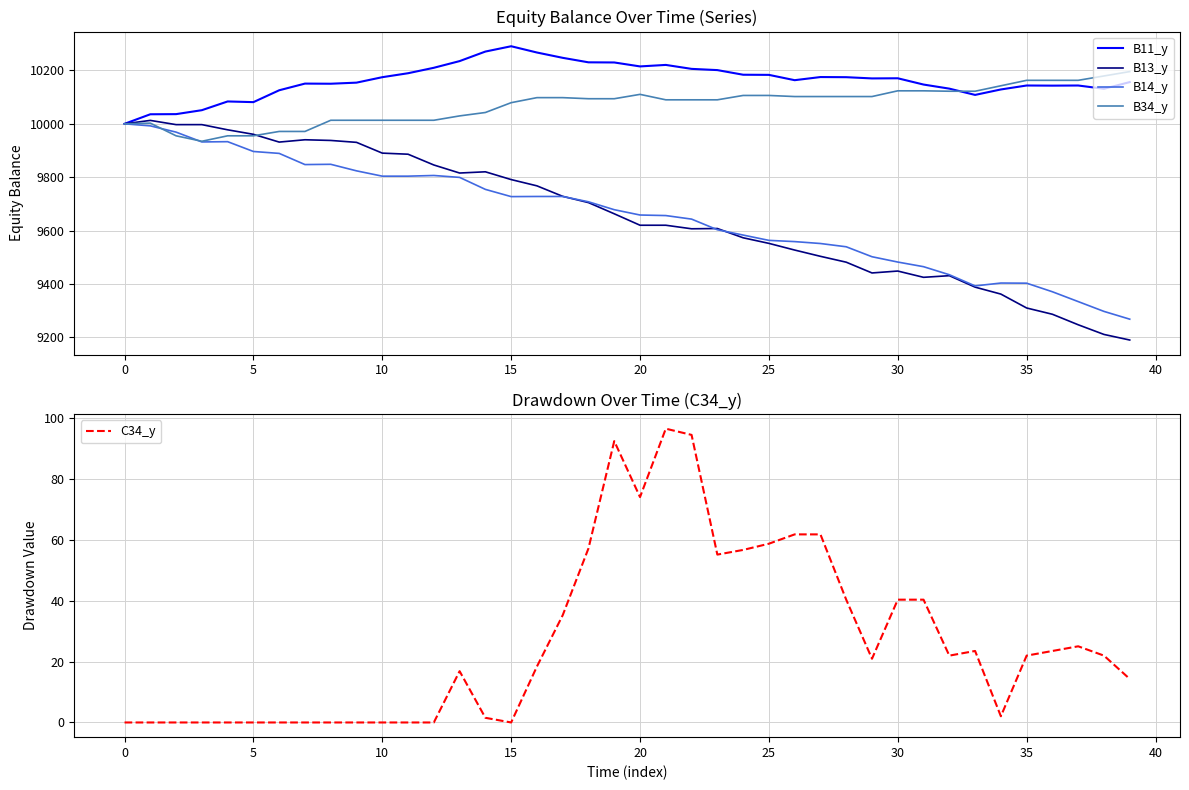

How many values in the B34_y series are below 10093?

19